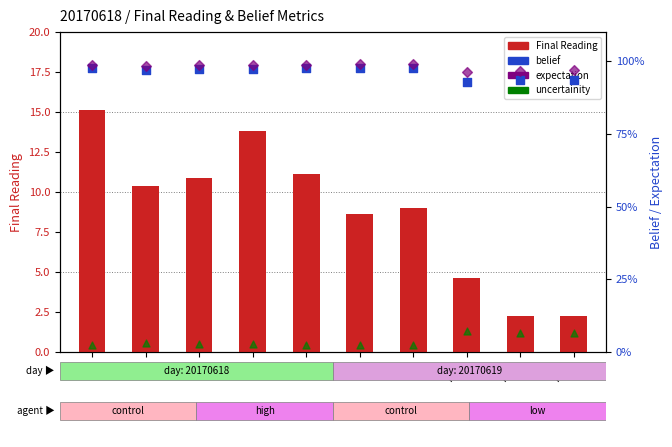

Which series reaches the minimum Y coordinate?

uncertainity